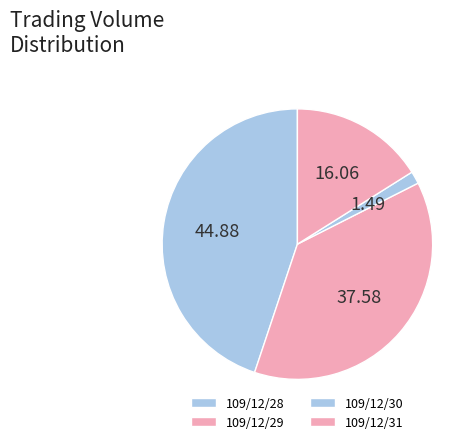

To the nearest percent, what is the difference between the 109/12/30 and 109/12/29 slice percentages?

36%